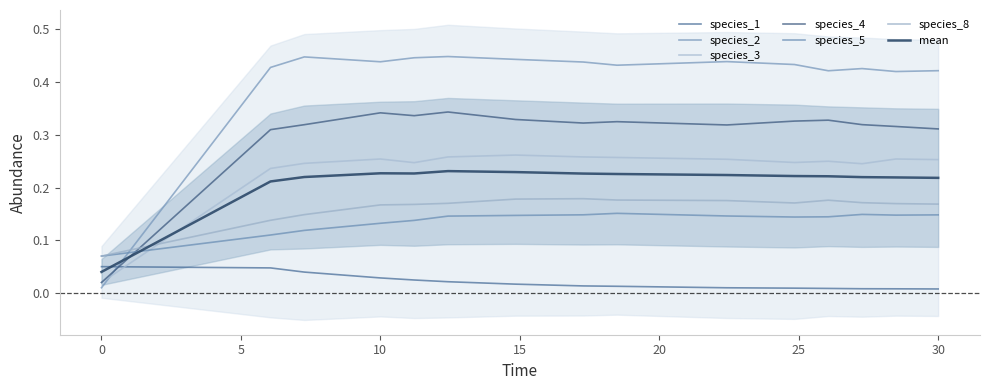

Which series has the largest range (max minus min)?

species_2